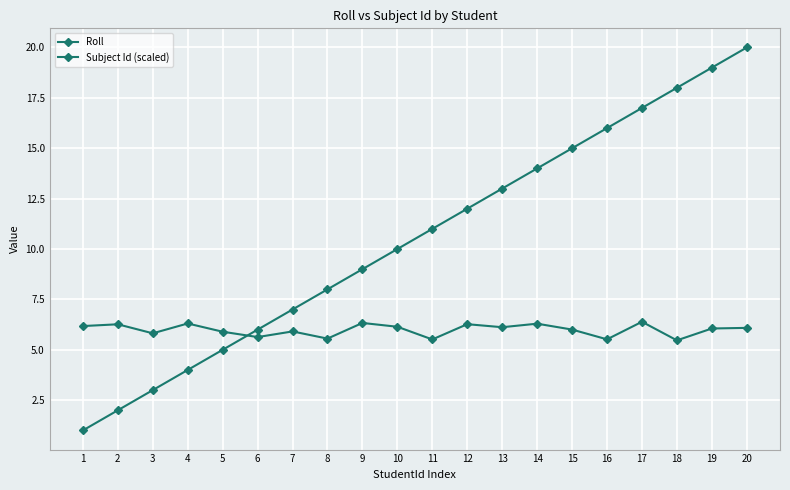

Where is the first local minimum for Subject Id (scaled)?

3